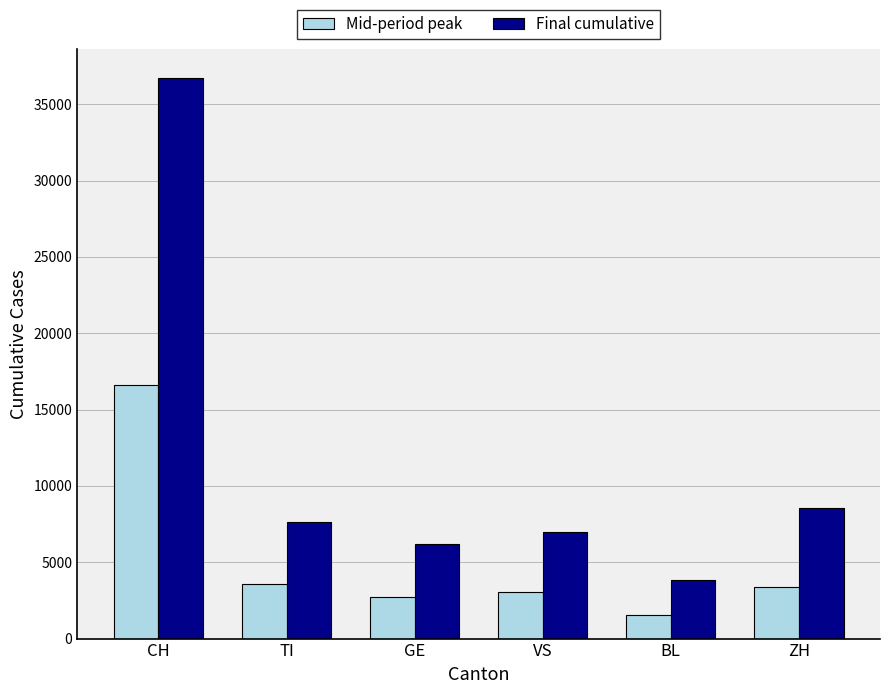

True or false: Final cumulative has a value of 6176 at GE.

True